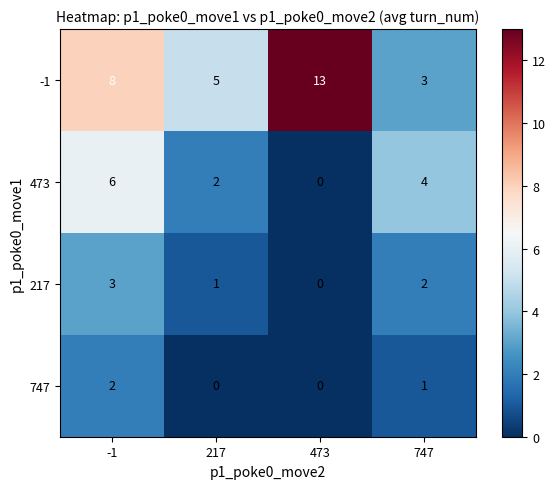

The 747 series shows 1 at 747. True or false?

True